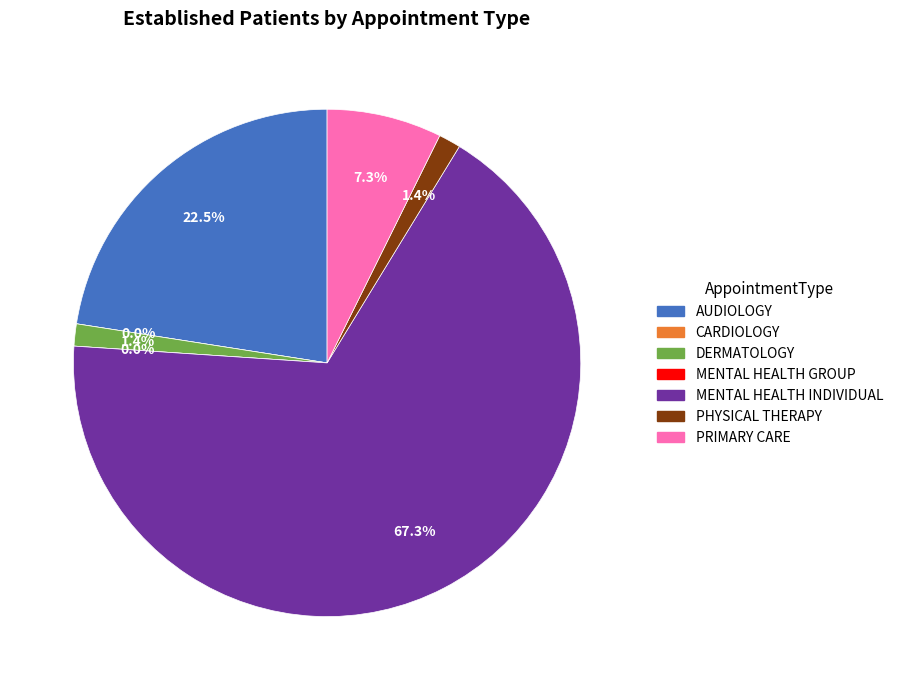

To the nearest percent, what is the difference between the largest and smallest slice percentages?

67%